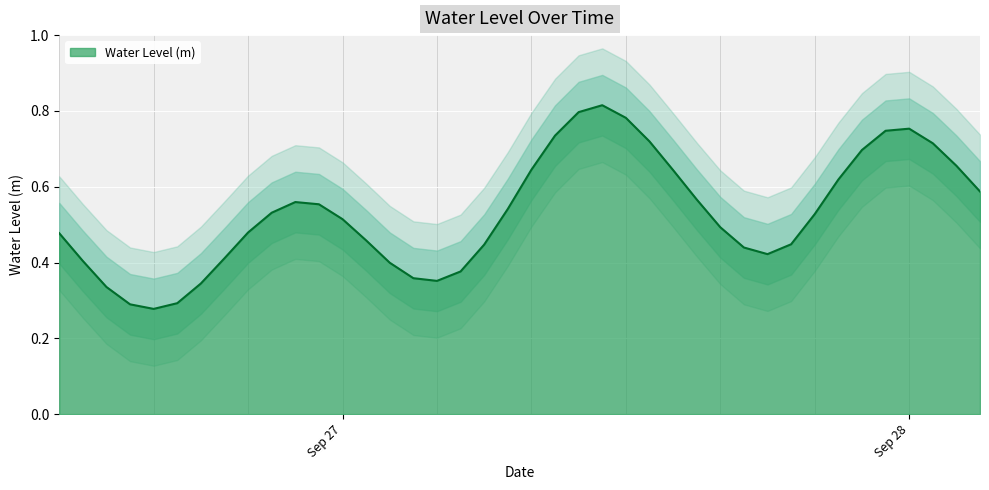

Reading left to right, extract all data points from this chart.

0.5	0.4	0.3	0.3	0.3	0.3	0.3	0.4	0.5	0.5	0.6	0.6	0.5	0.5	0.4	0.4	0.4	0.4	0.4	0.5	0.6	0.7	0.8	0.8	0.8	0.7	0.6	0.6	0.5	0.4	0.4	0.4	0.5	0.6	0.7	0.7	0.8	0.7	0.7	0.6